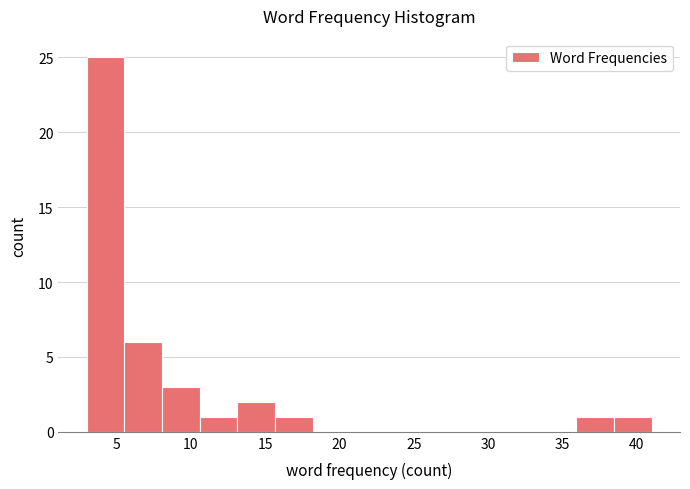

Which range on the x-axis has the tallest bar?

3.0 to 5.5